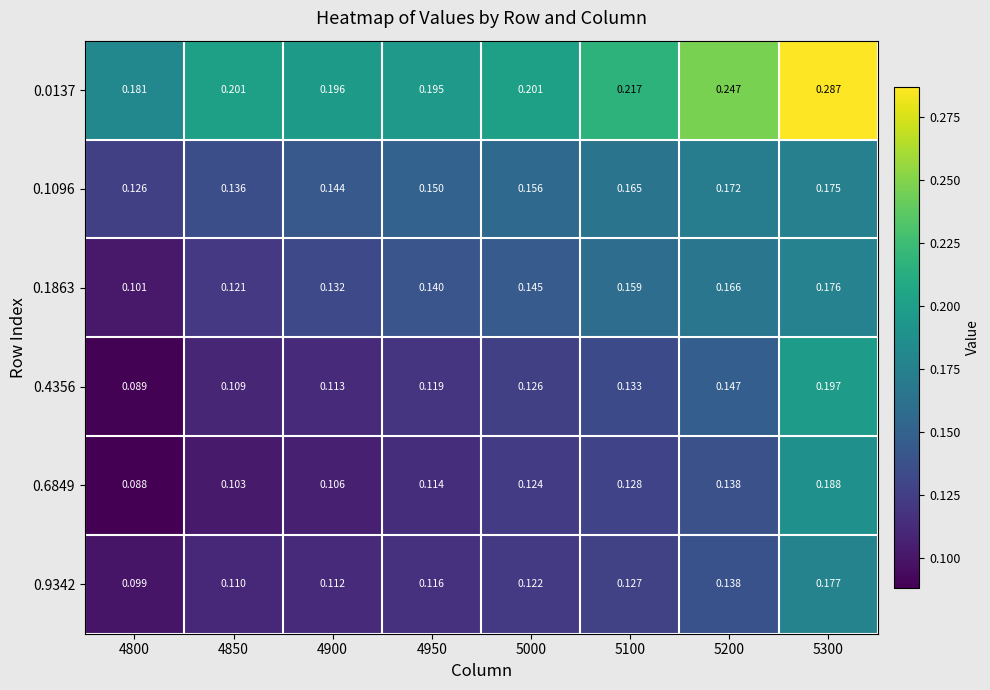

Is the value of 0.1863 at 4950 greater than the value of 0.1096 at 5100?

No